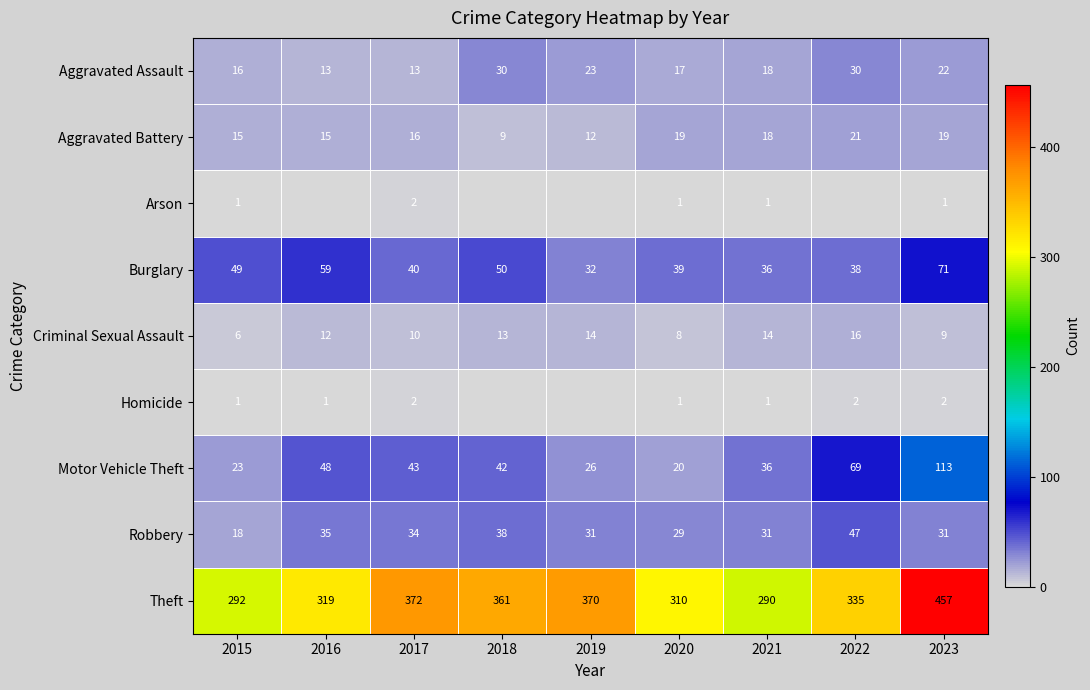

Read the Aggravated Assault value at 2016, to the nearest 5.

15